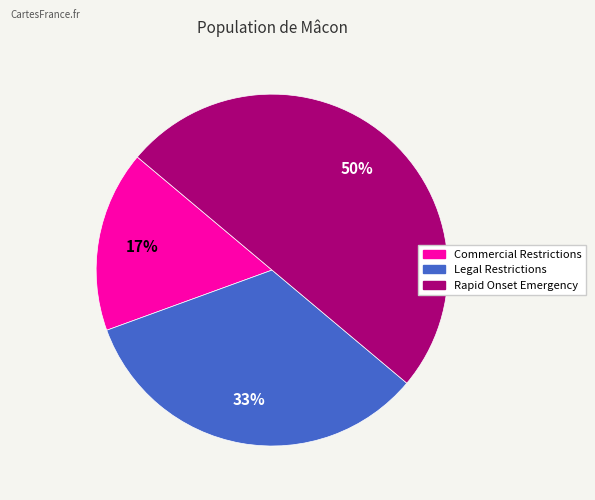

Is it true that Rapid Onset Emergency is 43% of the pie?

False